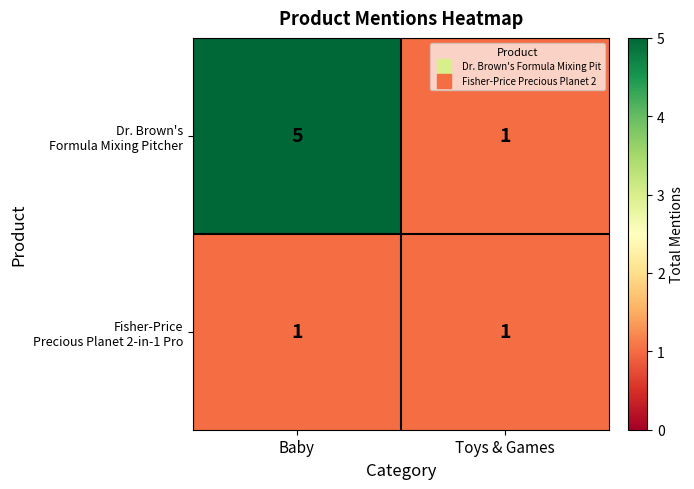

What is the greatest value displayed?

5